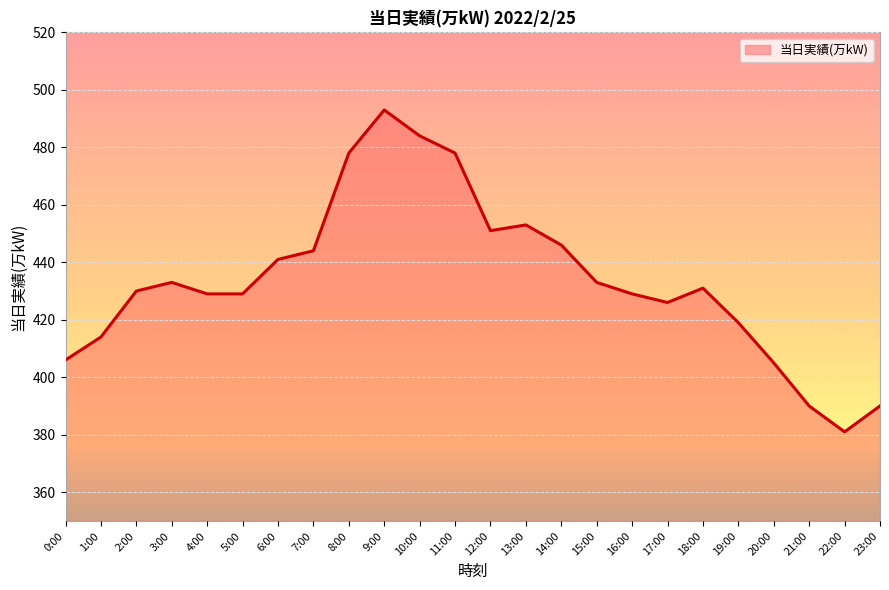

What is the maximum value shown in the chart?

493